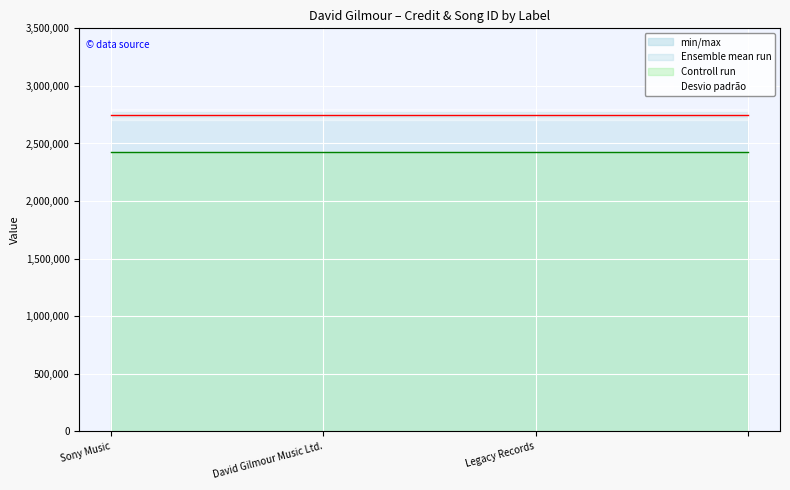

What is the highest value of the credit series?

2749883